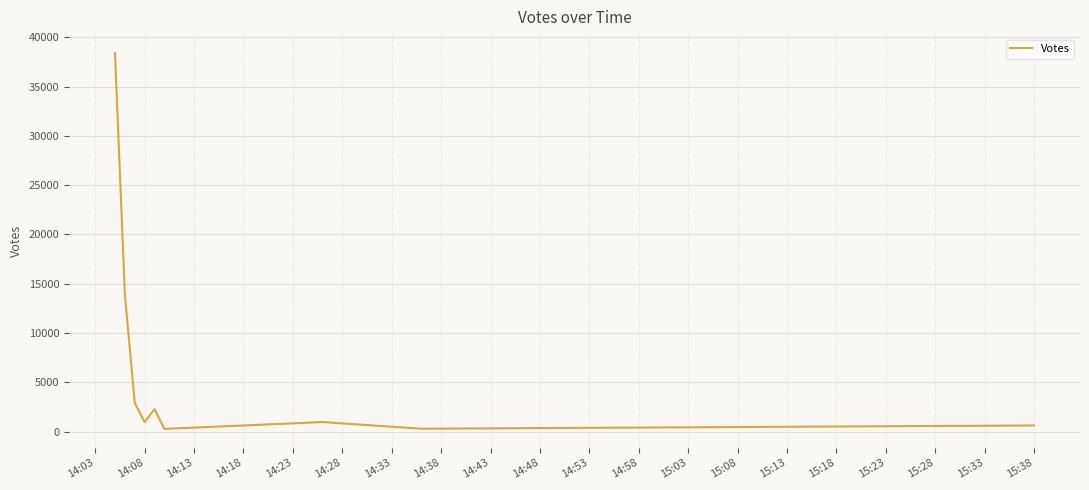

How many series are shown in this chart?

1